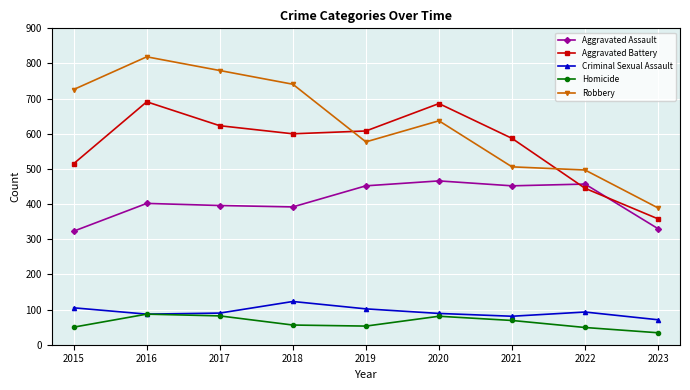

What are all the series names shown in the legend?

Aggravated Assault, Aggravated Battery, Criminal Sexual Assault, Homicide, Robbery